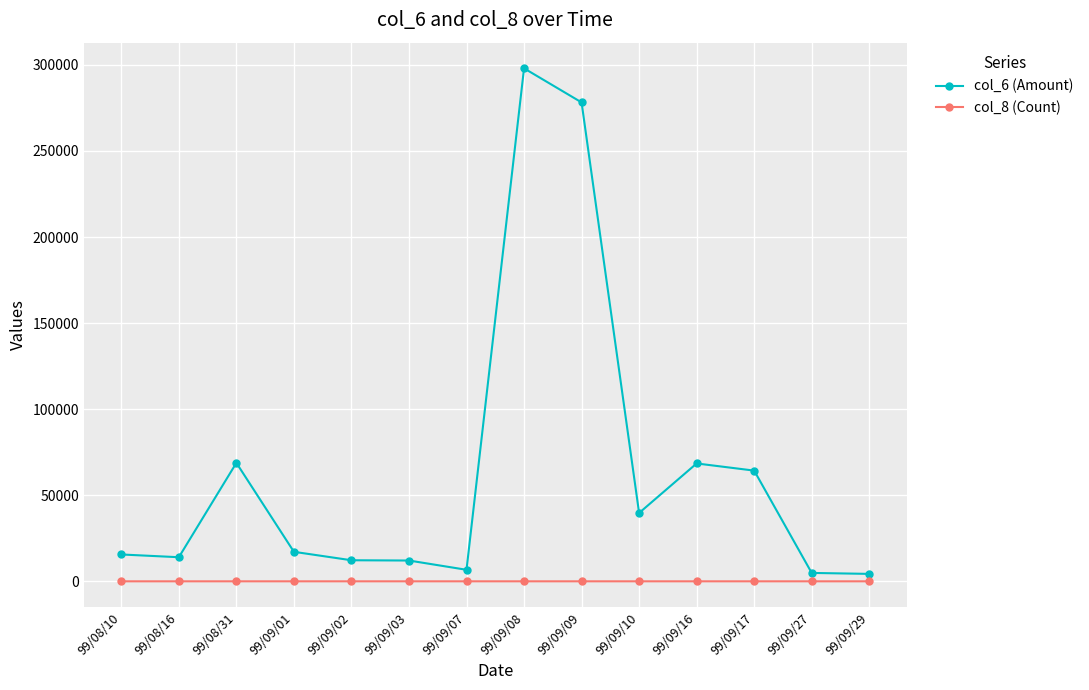

What is the label of the 7th point from the right?

99/09/08